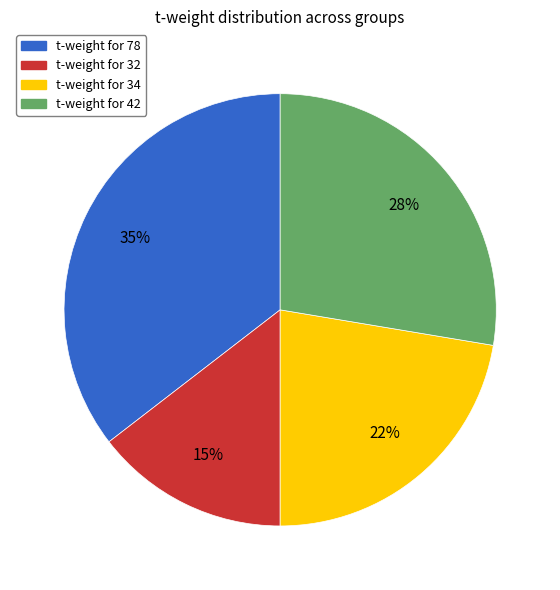

True or false: t-weight for 78 accounts for 21% of the total.

False